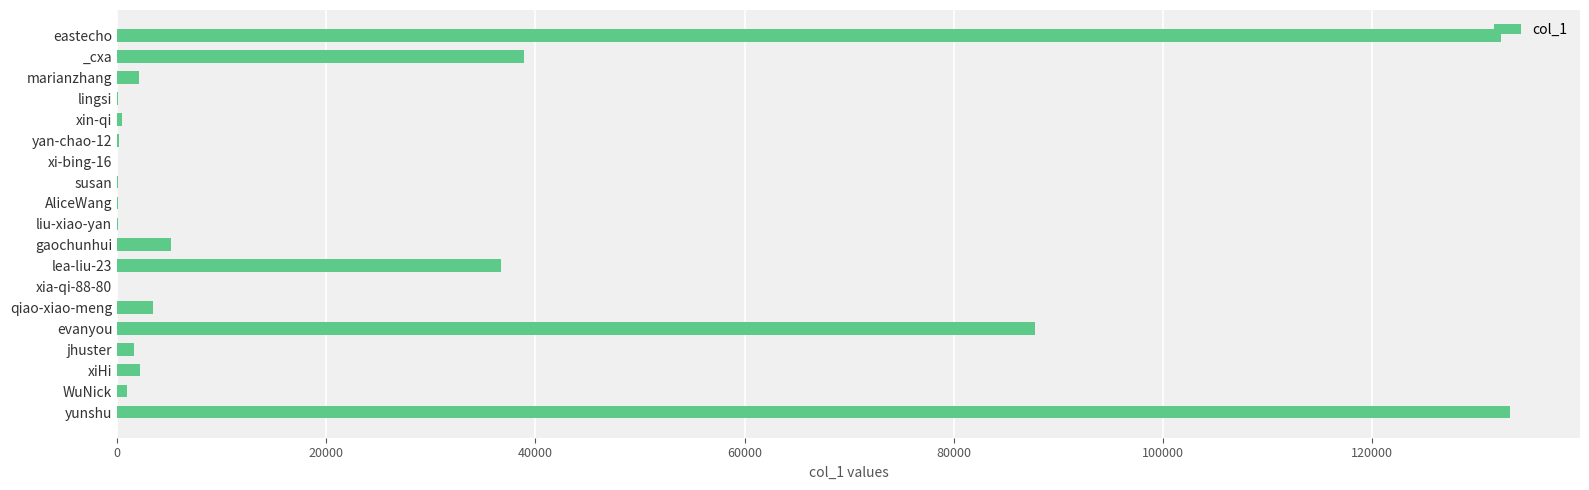

At which label is the value closest to 66600?

evanyou